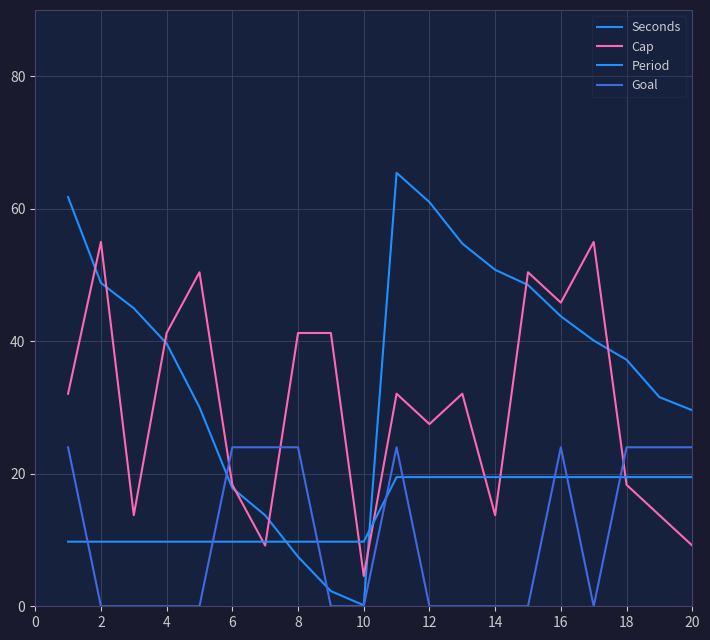

Which series has the largest range (max minus min)?

Seconds